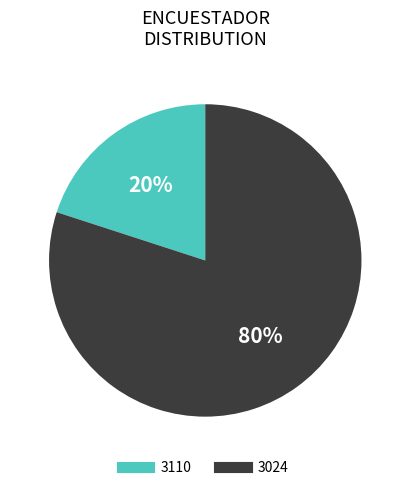

To the nearest percent, what portion does 3024 represent?

80%